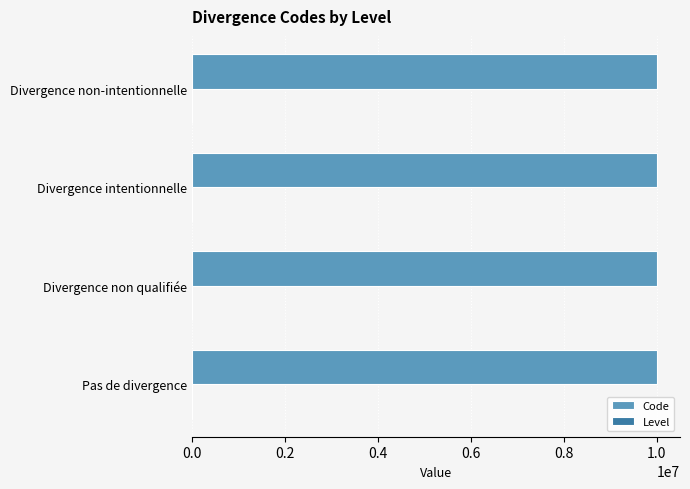

The value of Code at Divergence non-intentionnelle is 10000004. True or false?

True